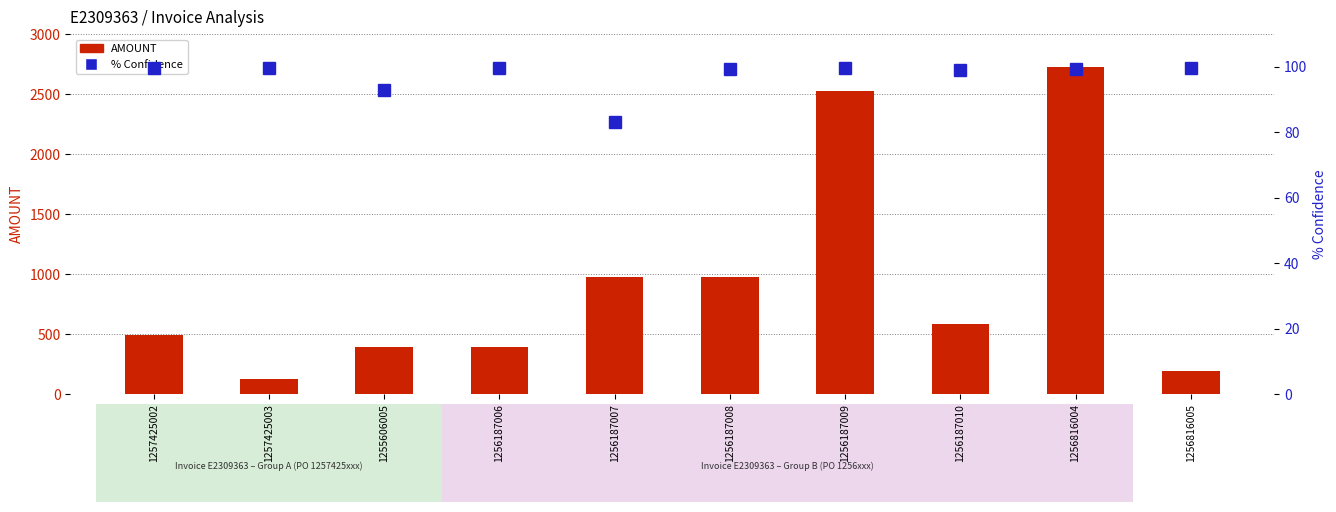

Between 1256187007 and 1256187008, which series saw the biggest shift?

% Confidence